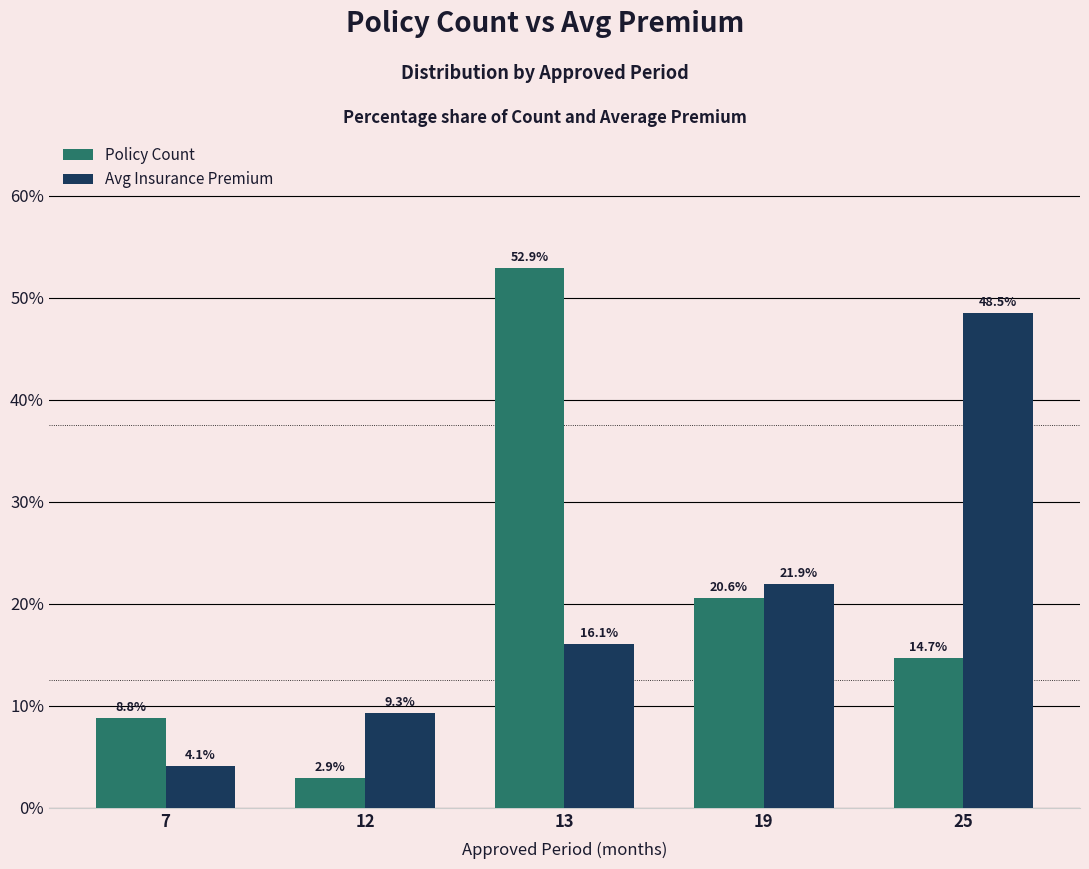

Rank the series by their maximum value, from lowest to highest.

Avg Insurance Premium, Policy Count